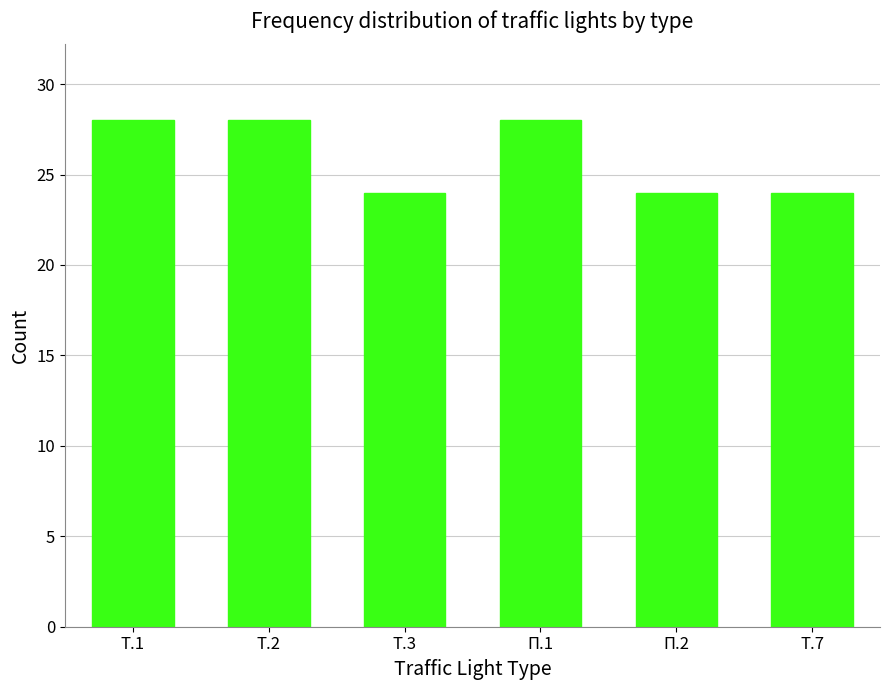

What position from the left is Т.7?

6